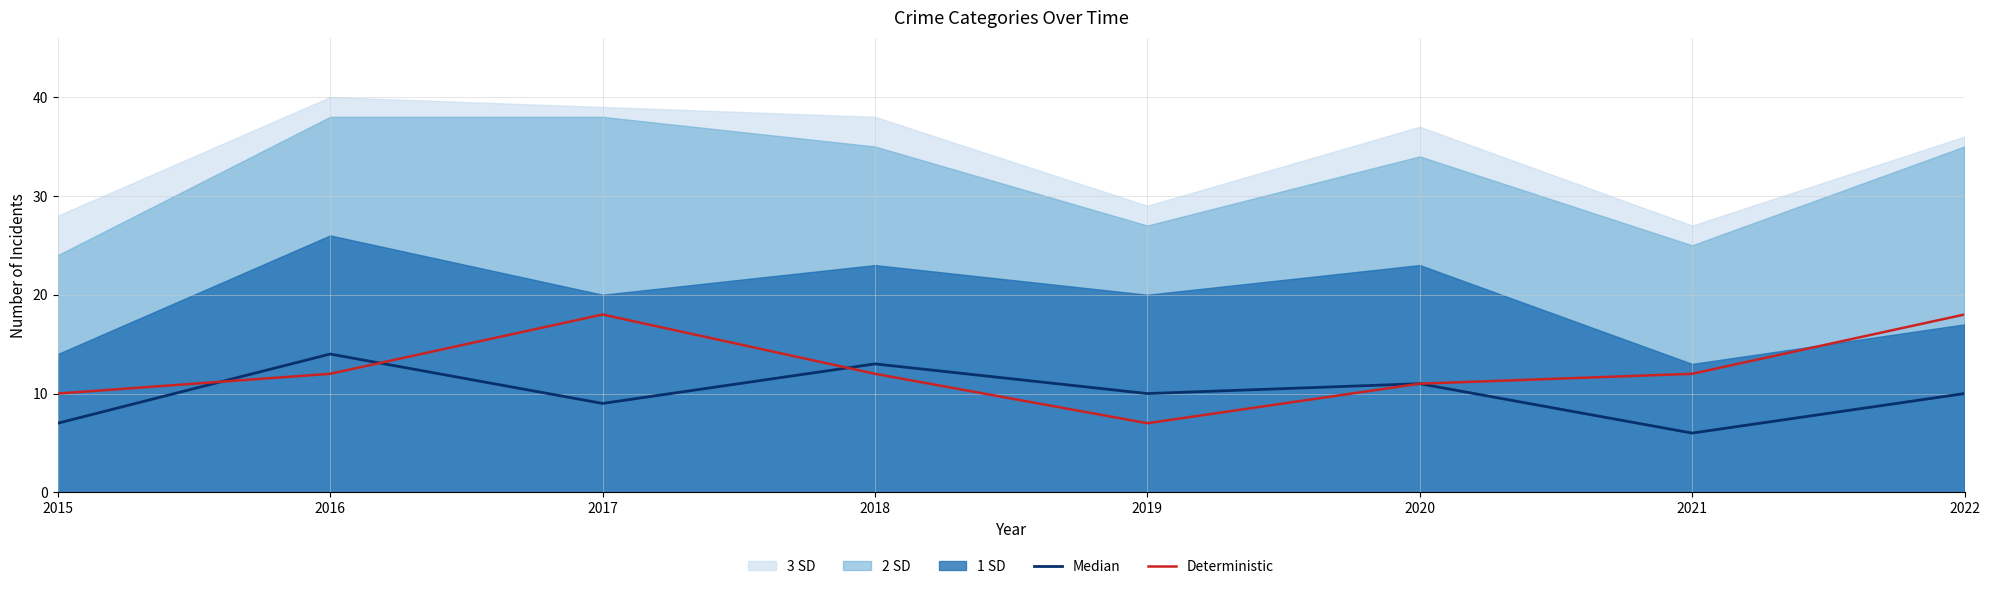

Reading left to right, list all the values displayed in this chart.

Median: 2015=7	2016=14	2017=9	2018=13	2019=10	2020=11	2021=6	2022=10
Deterministic: 2015=10	2016=12	2017=18	2018=12	2019=7	2020=11	2021=12	2022=18